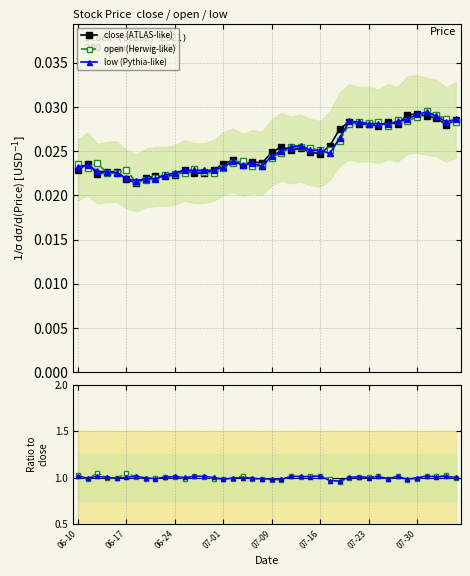

Is it true that low / close equals 1.0 at 29?

True